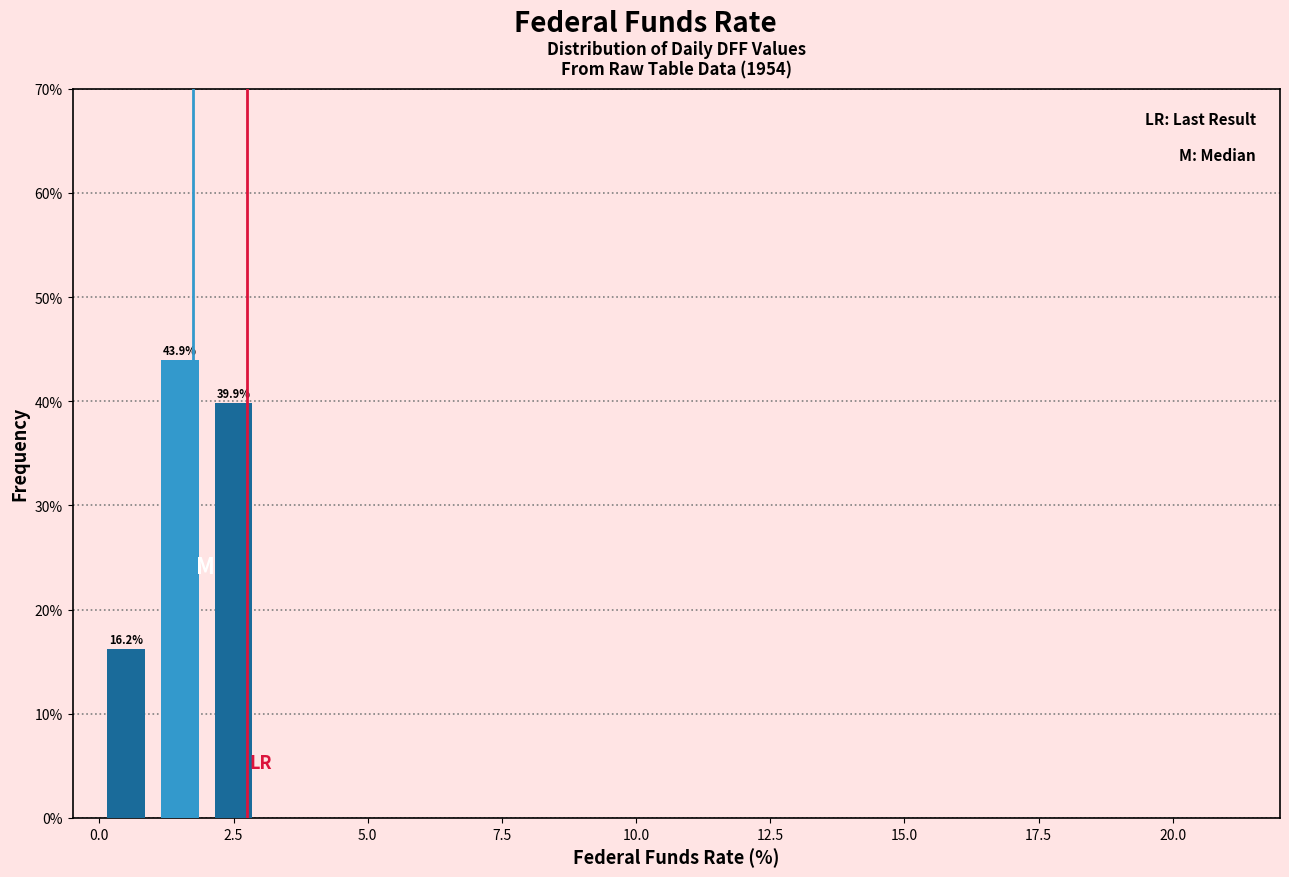

Around what value on the x-axis is the tallest bar? Give the approximate position of its centre, as read against the axis.

1.5